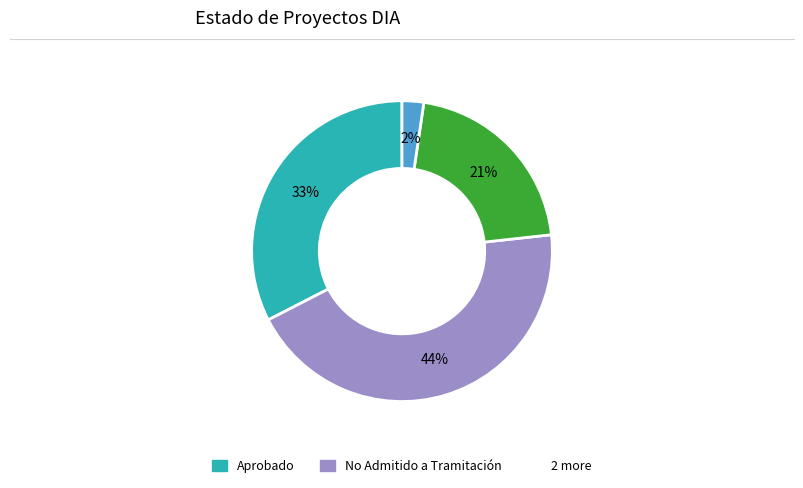

To the nearest percent, what is the difference between the largest and smallest slice percentages?

42%